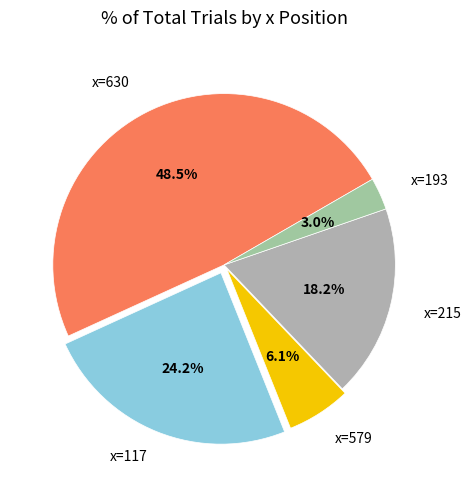

Is there a majority slice in this chart?

No